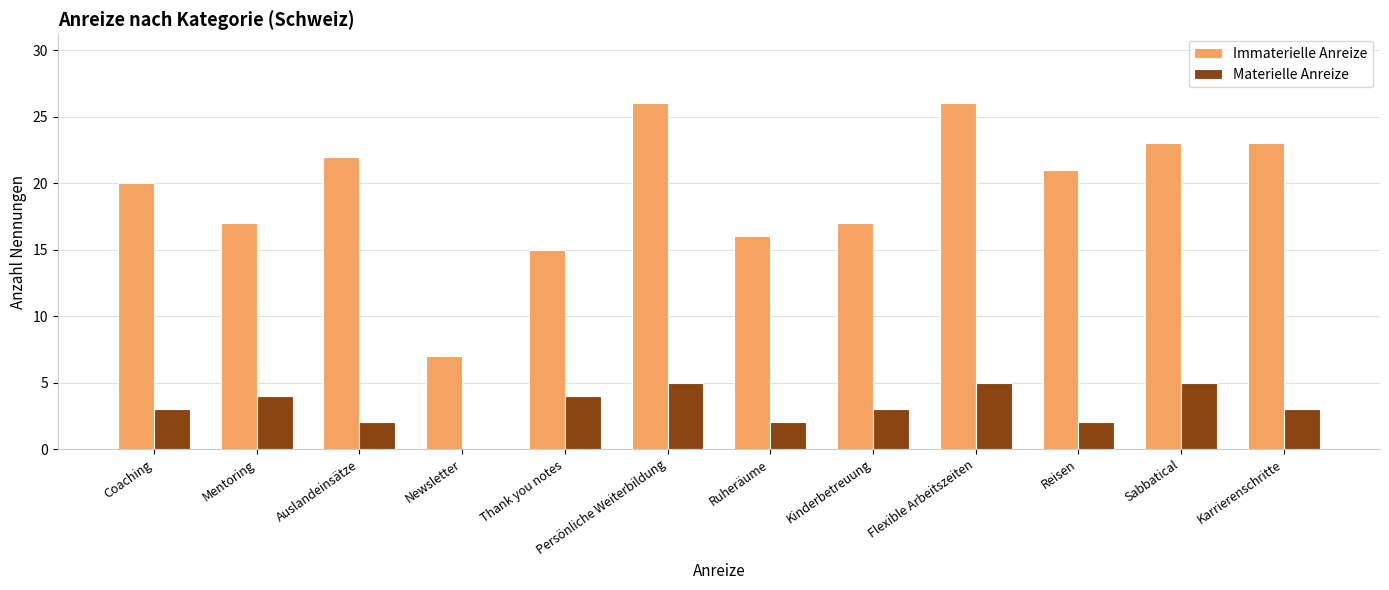

What are all the series names shown in the legend?

Immaterielle Anreize, Materielle Anreize